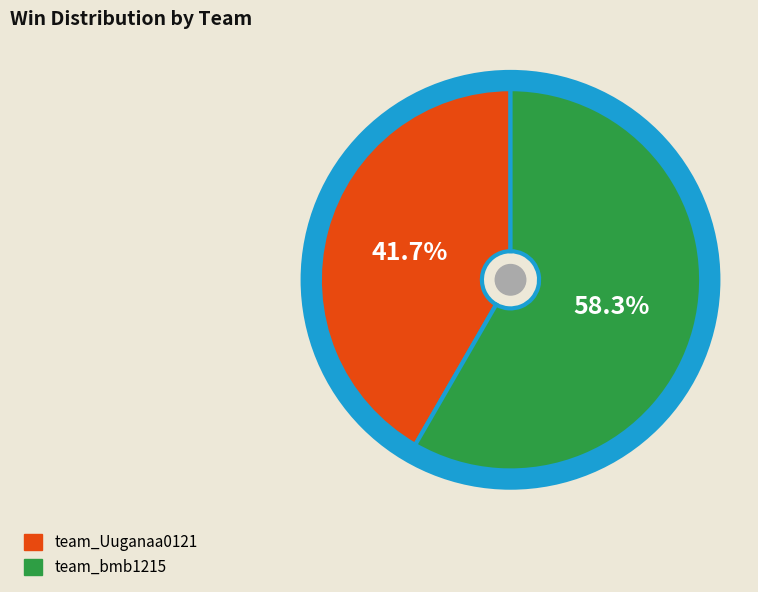

Which has a higher value, team_Uuganaa0121 or team_bmb1215?

team_bmb1215